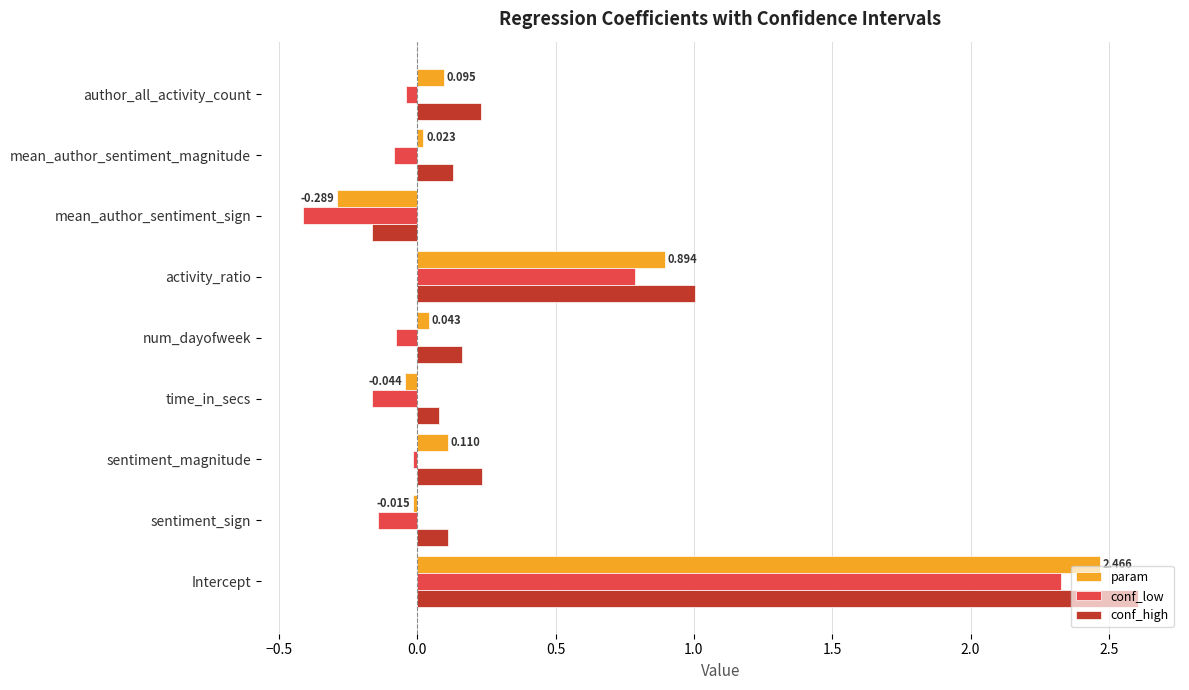

How many values in the conf_low series are below 0?

7